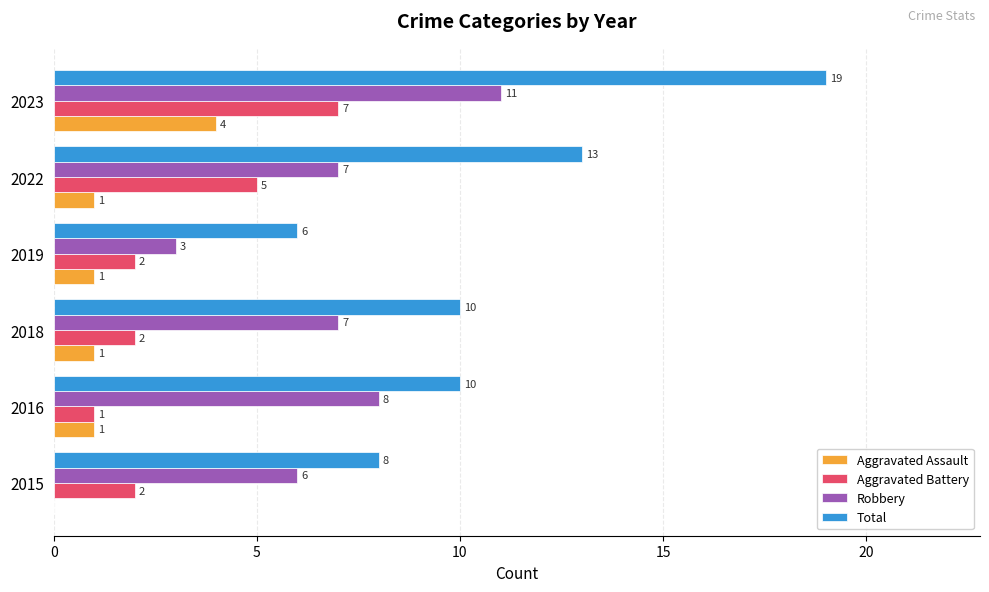

What value does the Total series have at 2023, to the nearest 10?

20